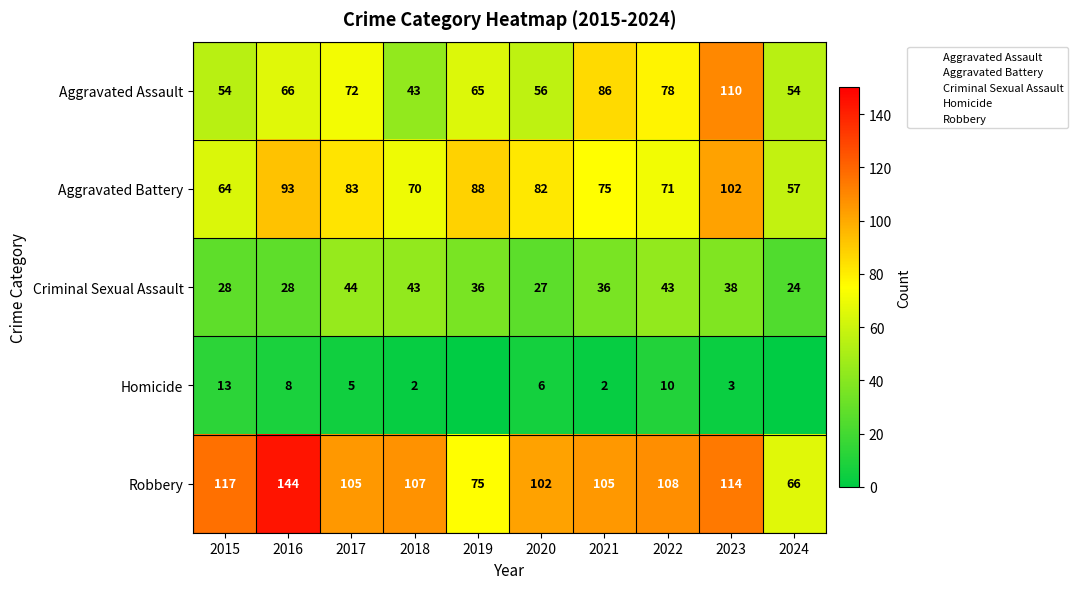

How many values in the Aggravated Battery series are below 82?

5